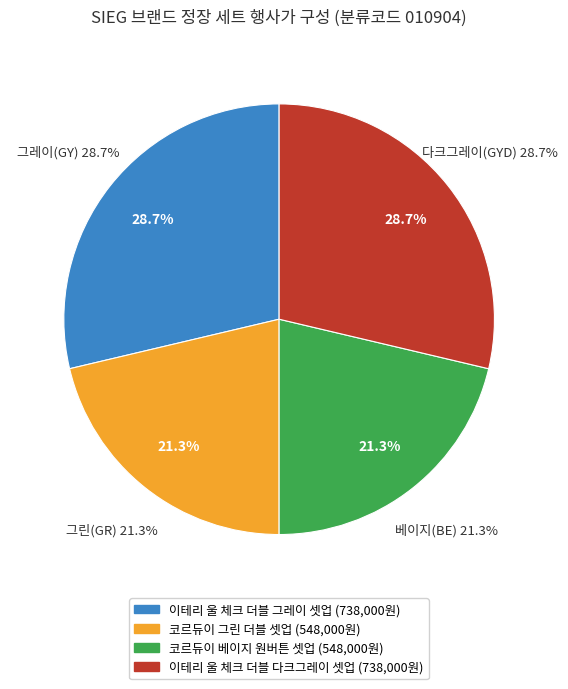

Does 코르듀이 그린 더블 셋업 account for over 50% of the chart?

No